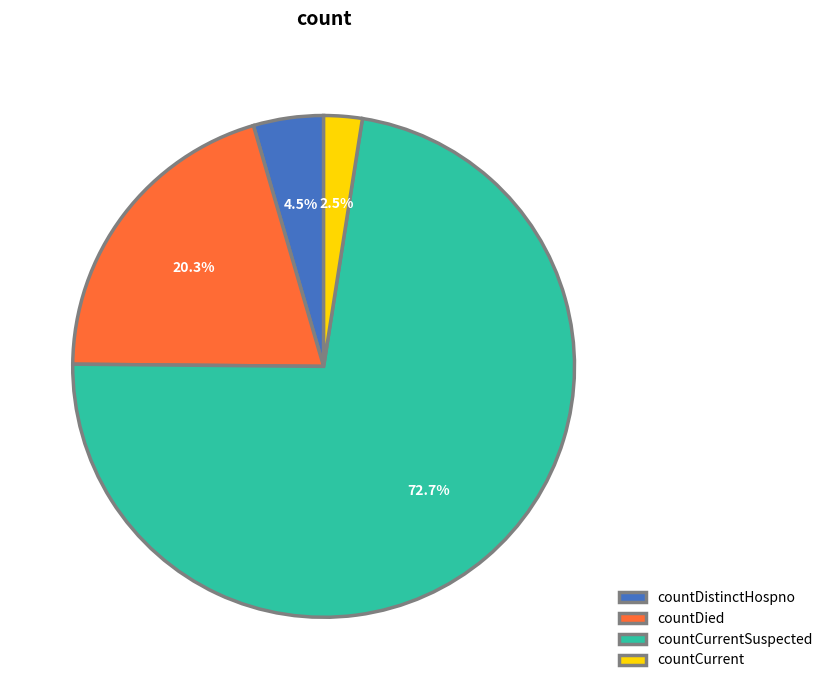

How many slices are in this pie chart?

4